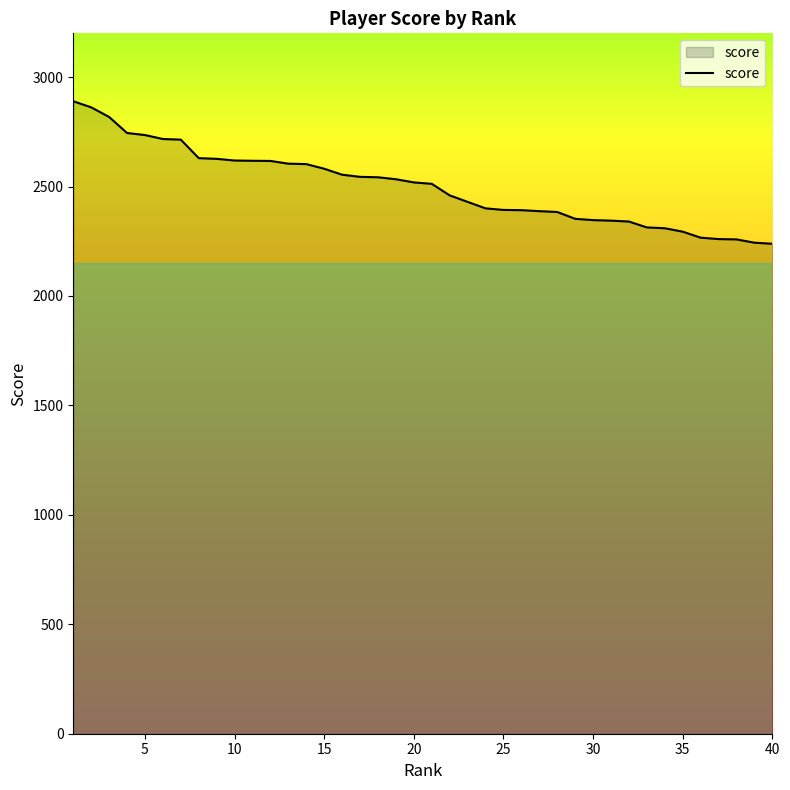

How many lines are shown in the chart?

1